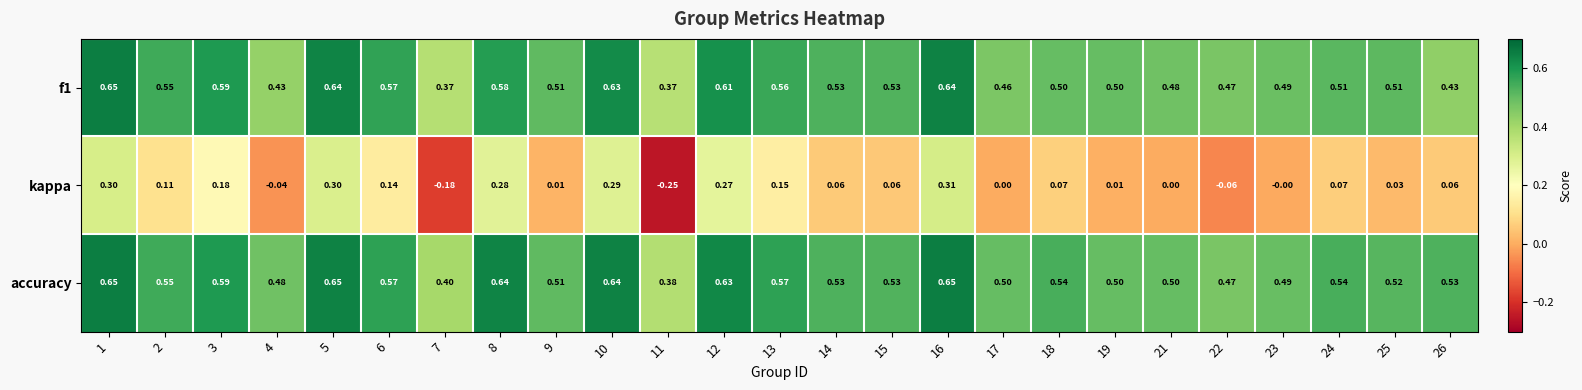

Which series changed the most between 3 and 25?

kappa